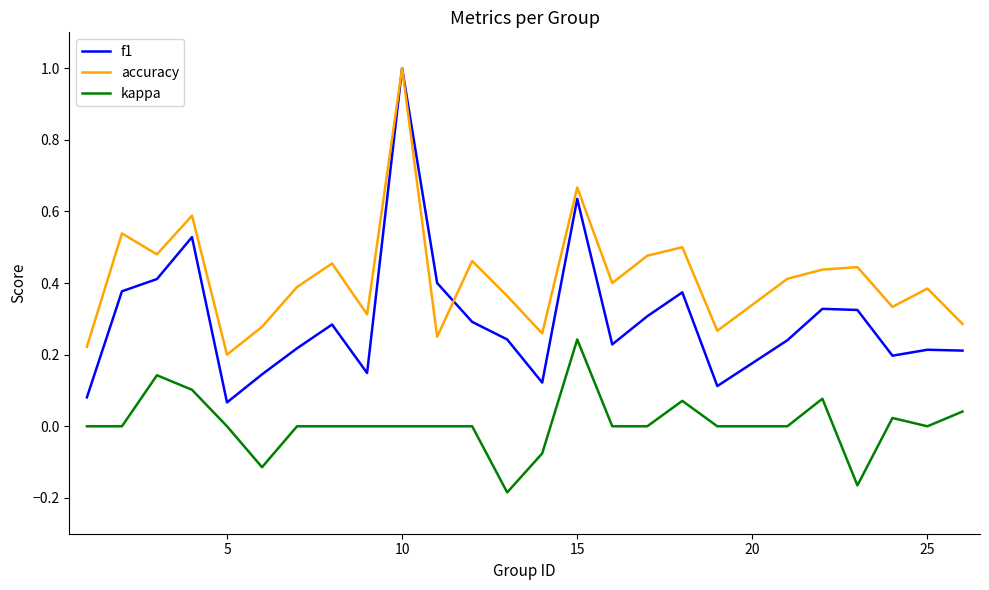

What is the highest value of the accuracy series?

1.0